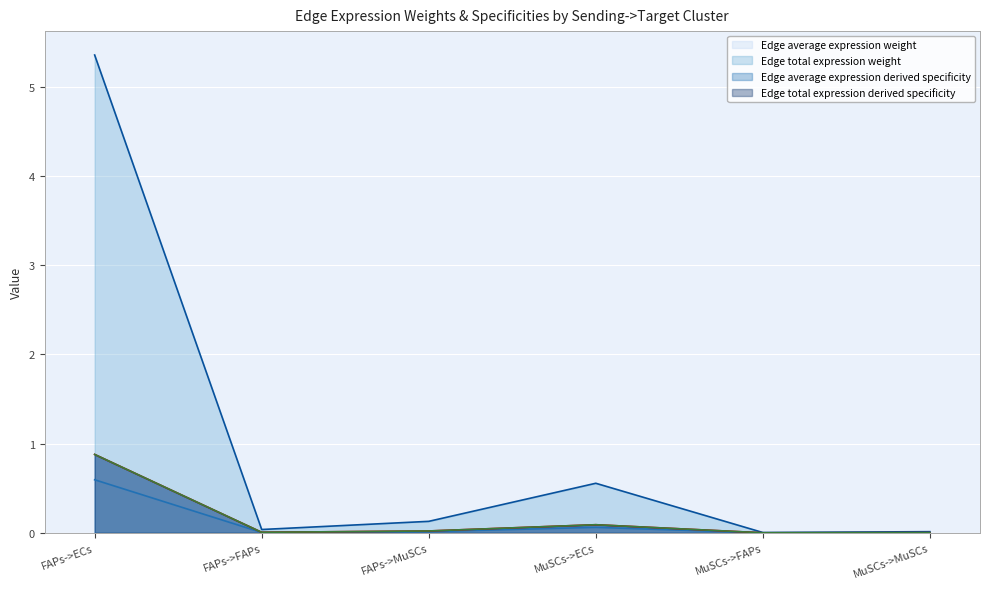

What is the value of the Edge total expression weight point at the 1st from the left?

5.4